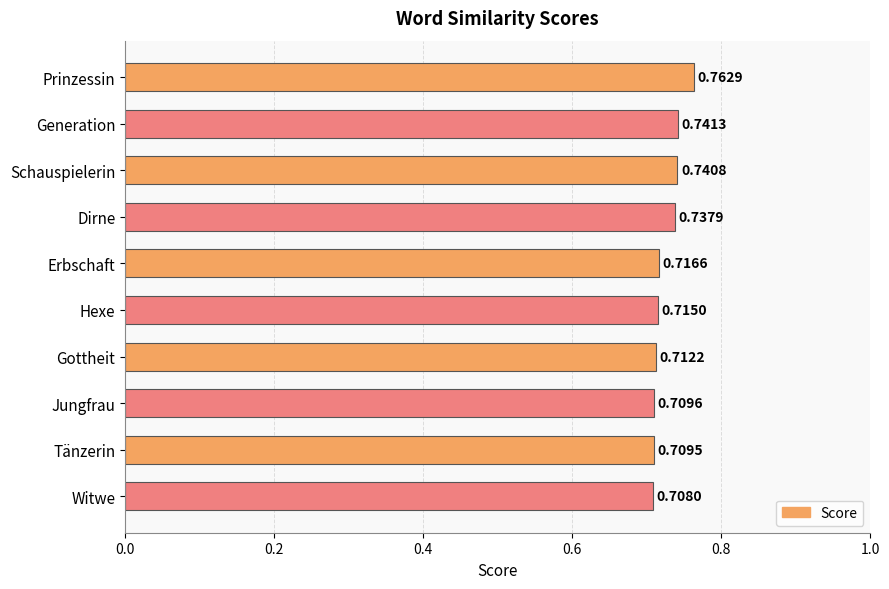

Where is the data nearest to the value 0?

Witwe